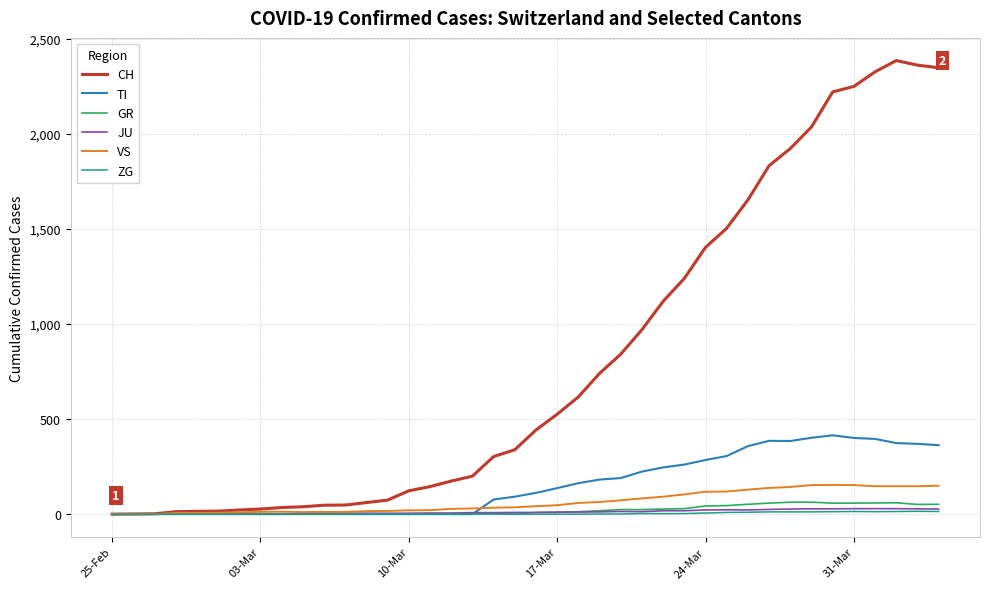

Which series has the widest spread of values?

CH